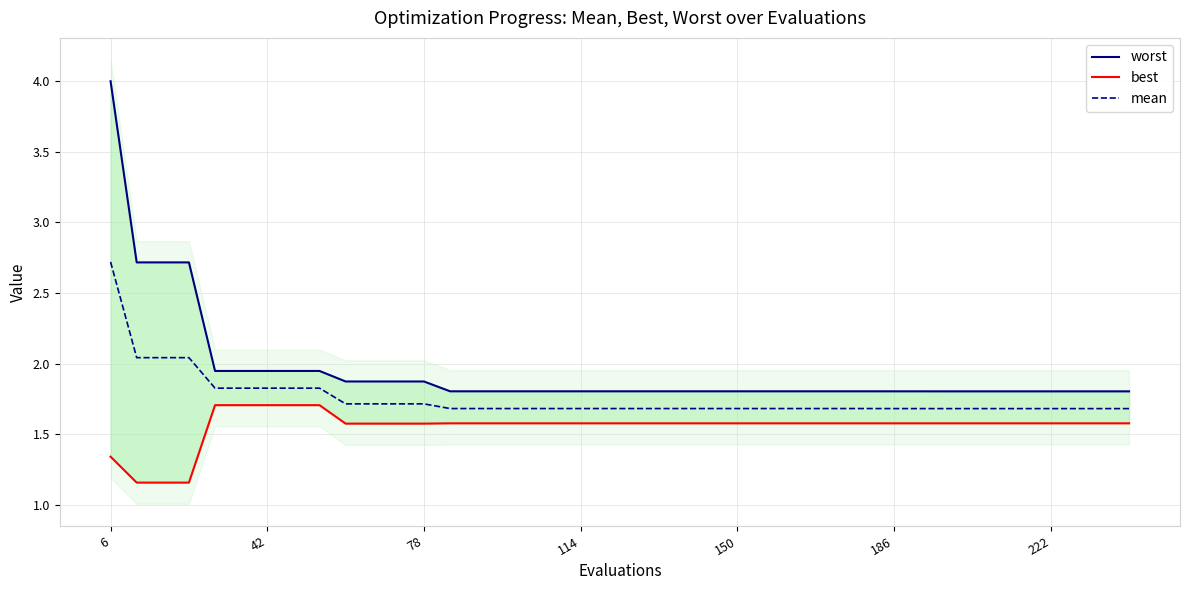

The value of mean at 186 is 1.7. True or false?

True